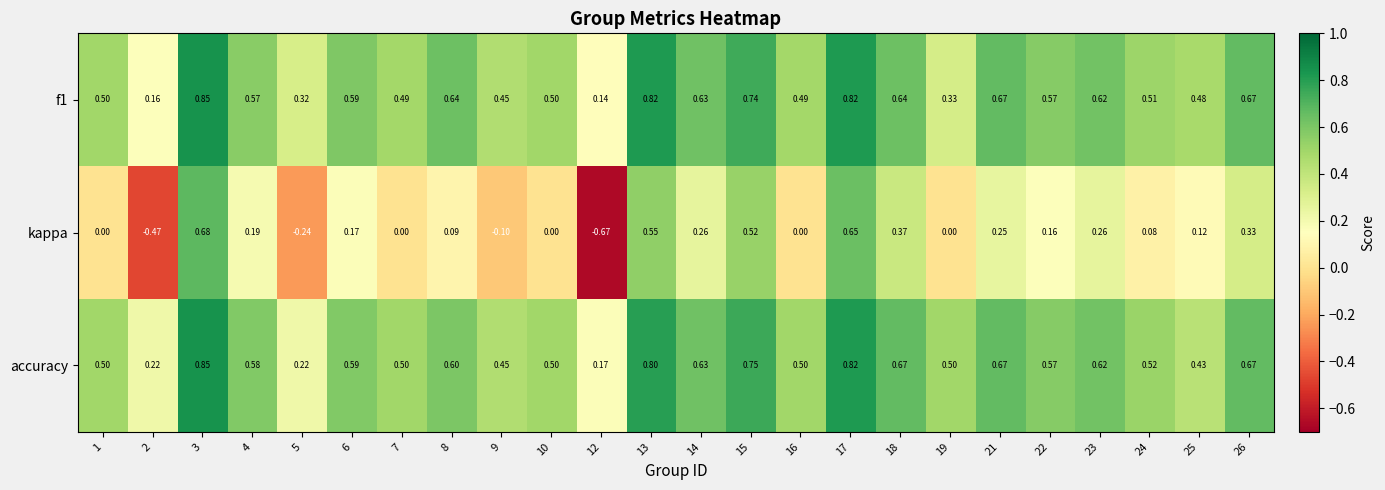

Is the value of accuracy at 1 greater than the value of f1 at 22?

No